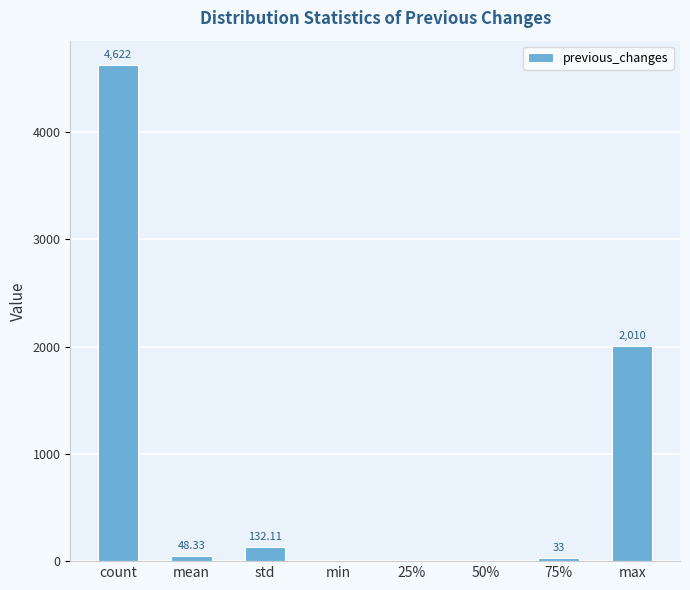

Count the number of categories in the chart.

8